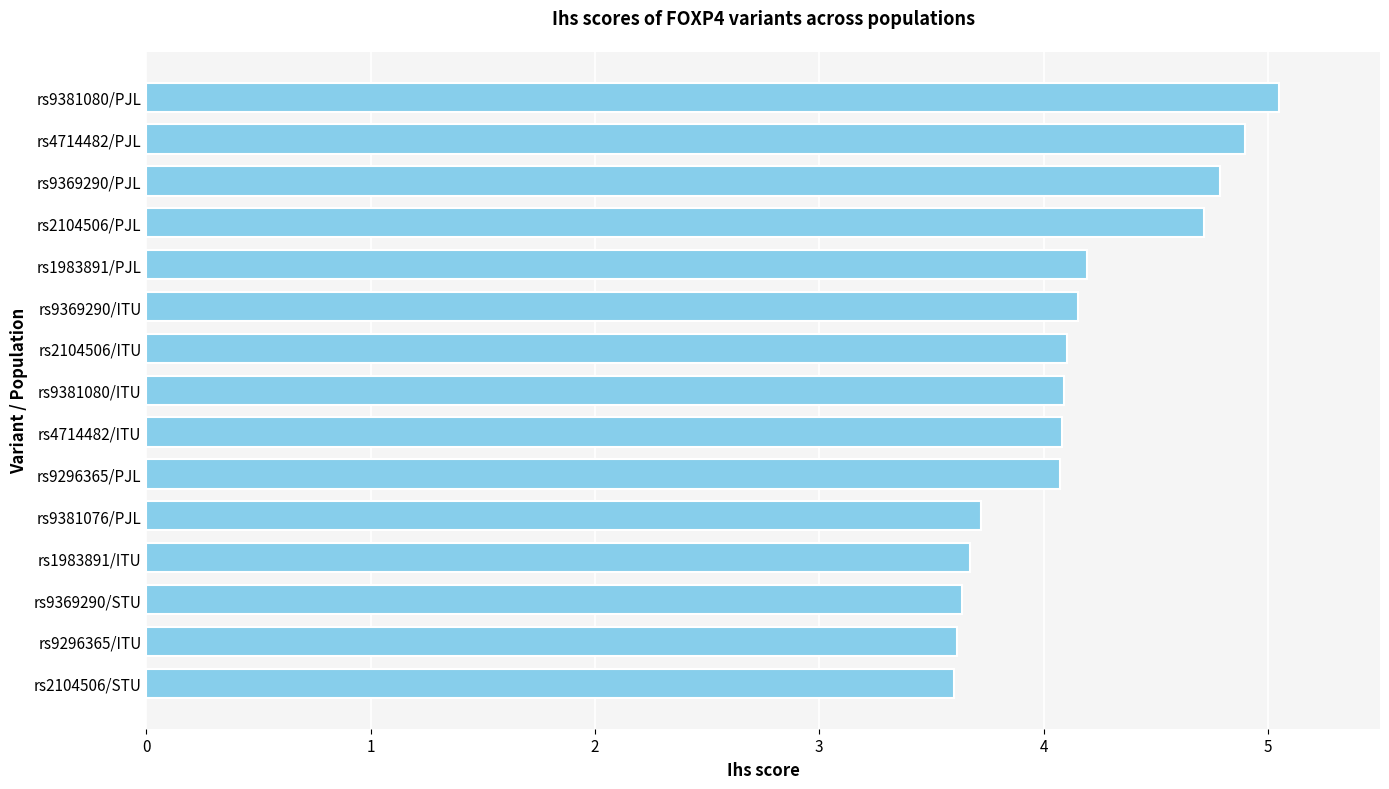

Count the number of data series in this chart.

1